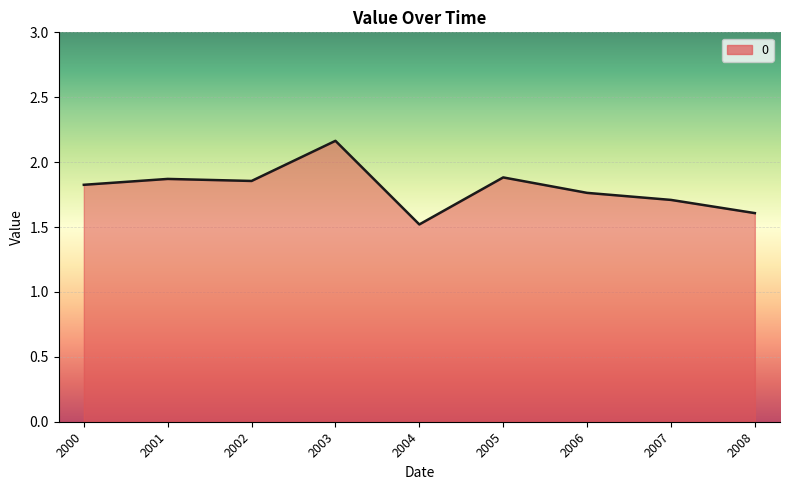

What is the difference between the second highest and second lowest values?

0.3